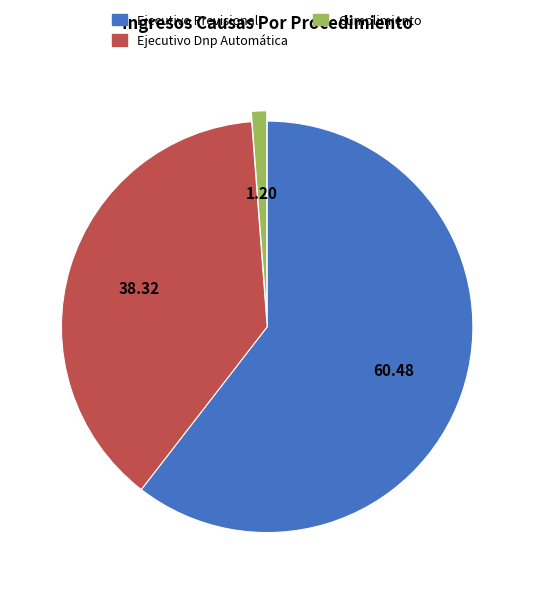

Which has a higher value, Ejecutivo Previsional or Ejecutivo Dnp Automática?

Ejecutivo Previsional